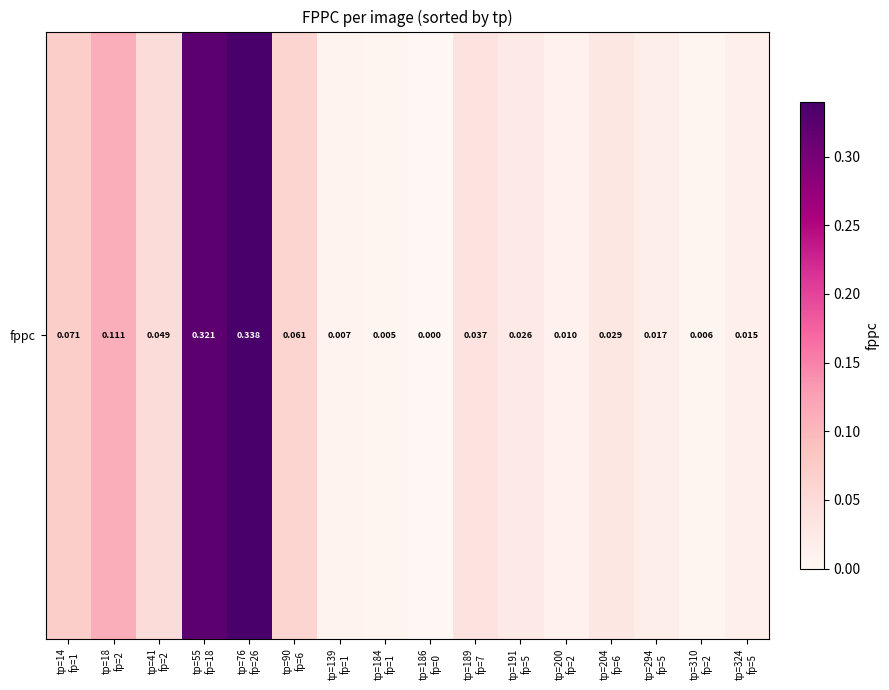

How many distinct data groups are displayed?

1